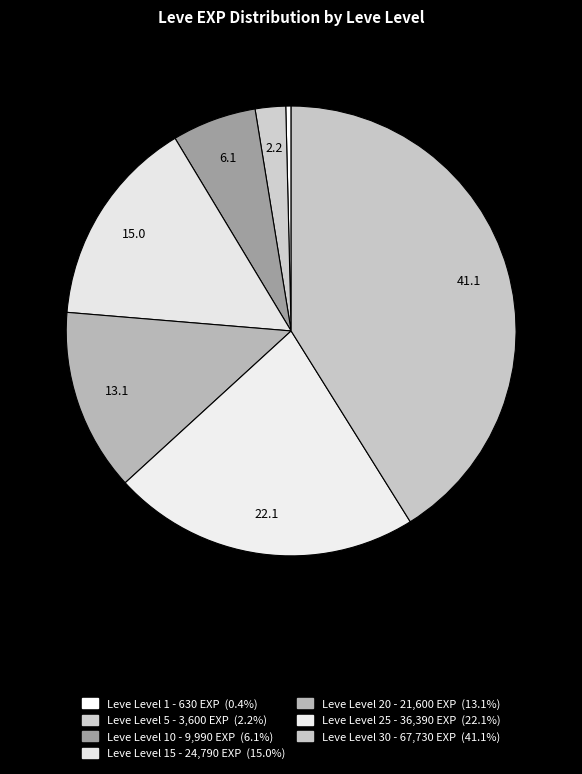

How many segments does this pie chart have?

7